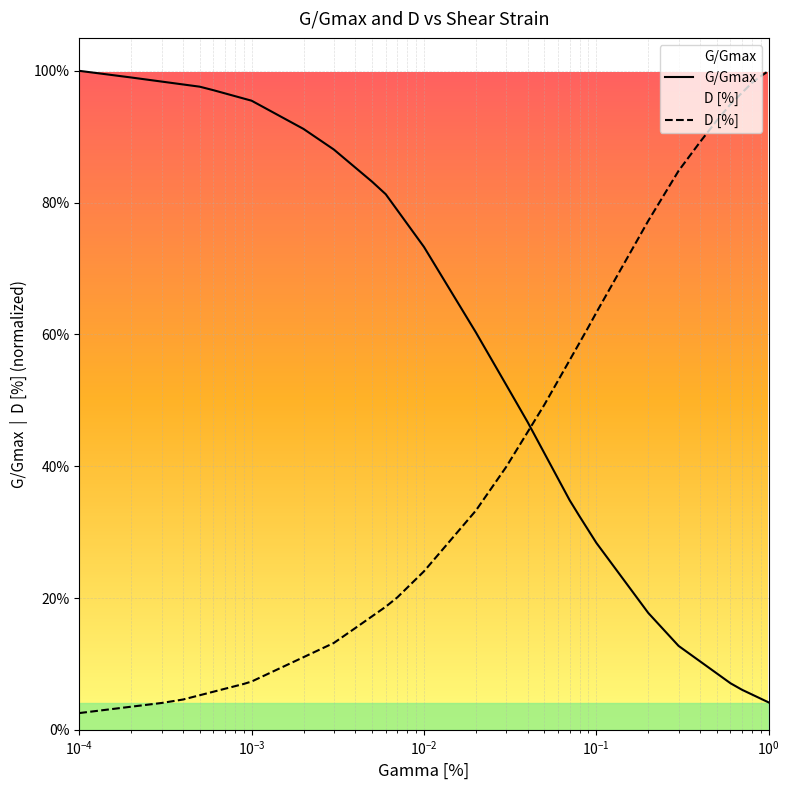

Is the value of G/Gmax at 0.0004 greater than the value of D [%] at 0.0007?

Yes